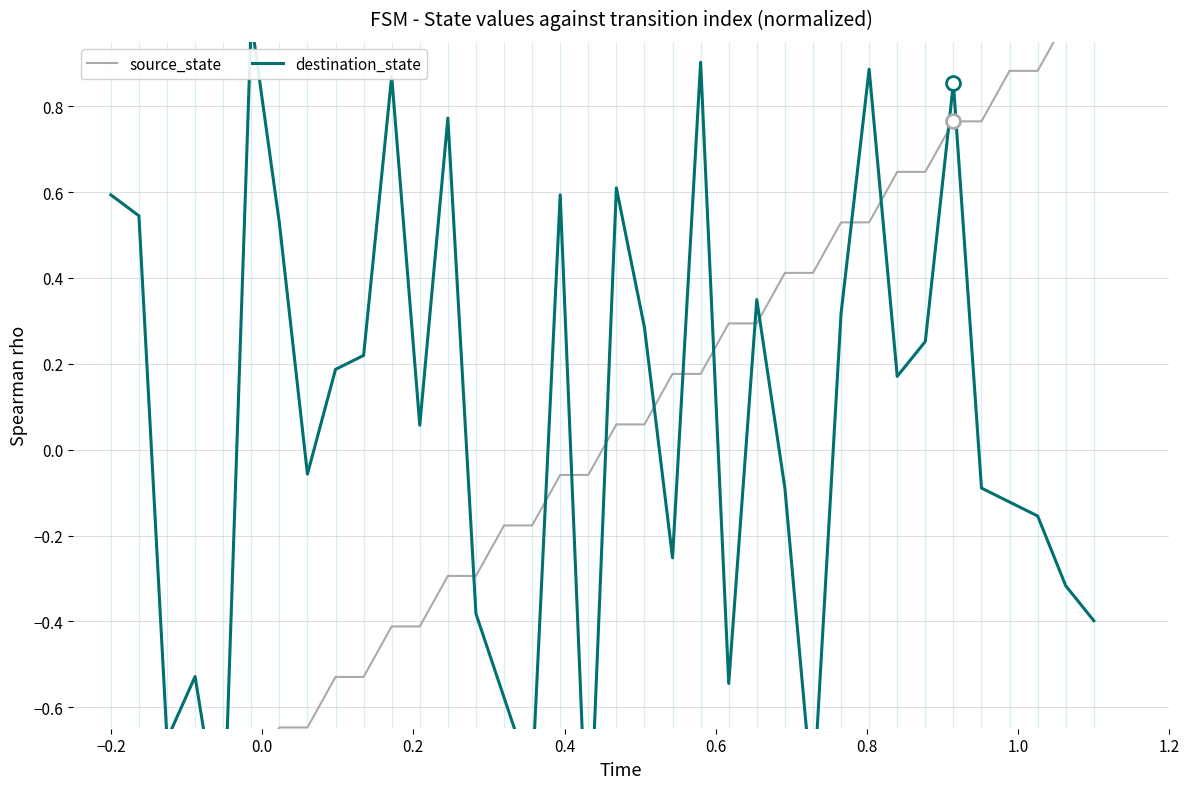

What is the difference between the maximum and minimum values in the source_state series?

2.0